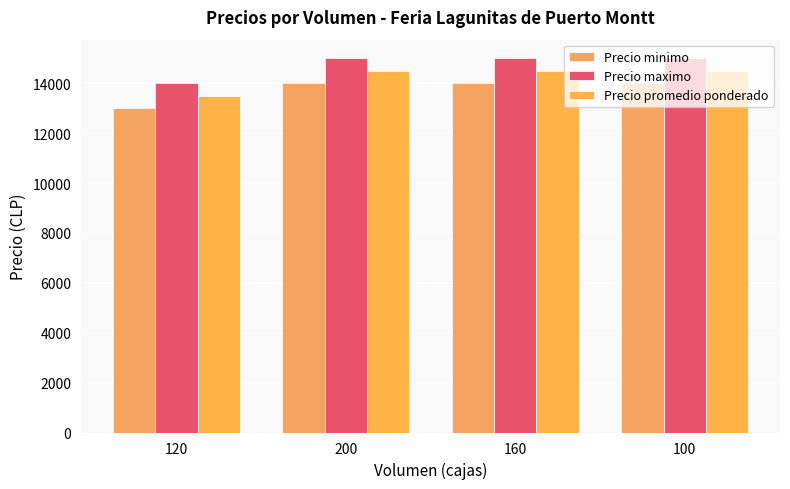

Which series has the widest spread of values?

Precio minimo